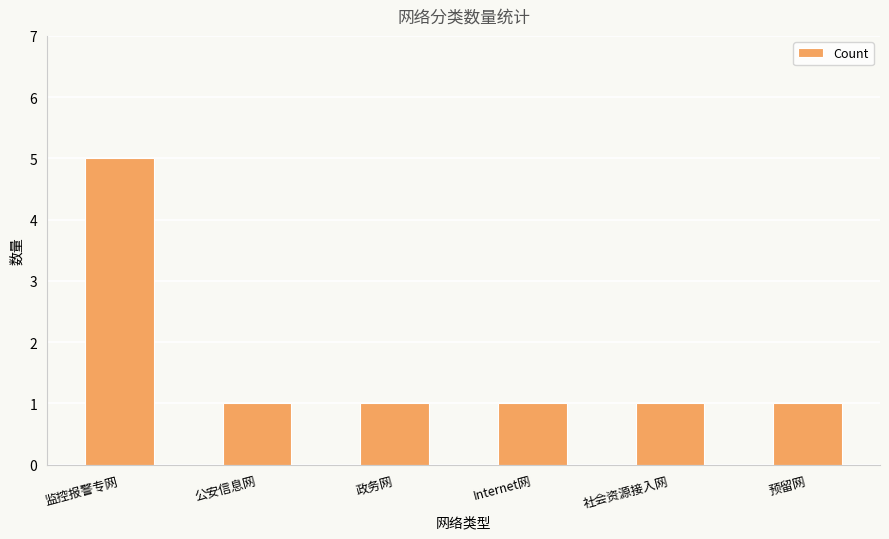

What is the ratio of the value at 预留网 to the value at 社会资源接入网?

1.0